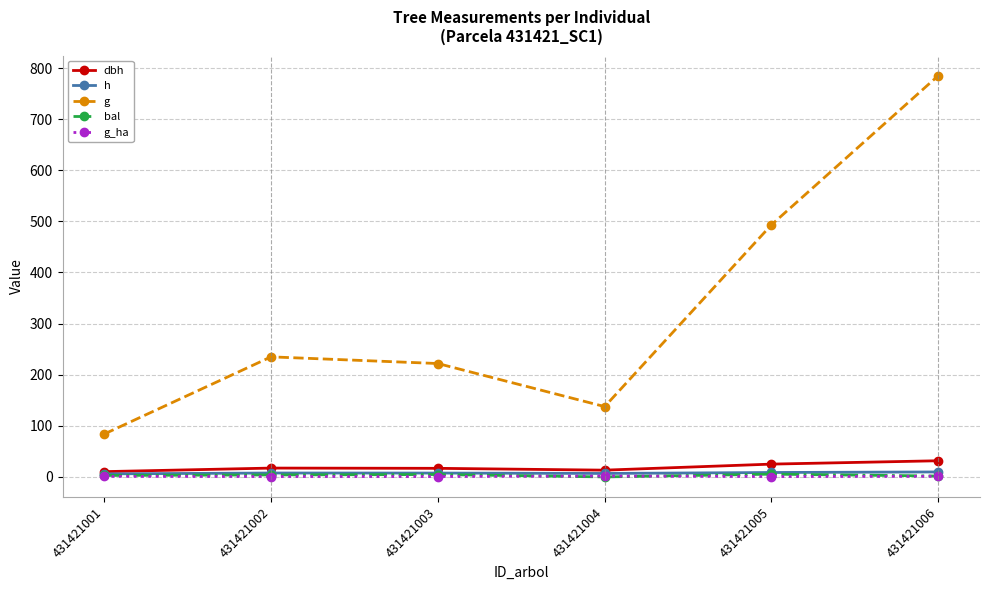

Which label corresponds to the largest value in the chart?

431421006